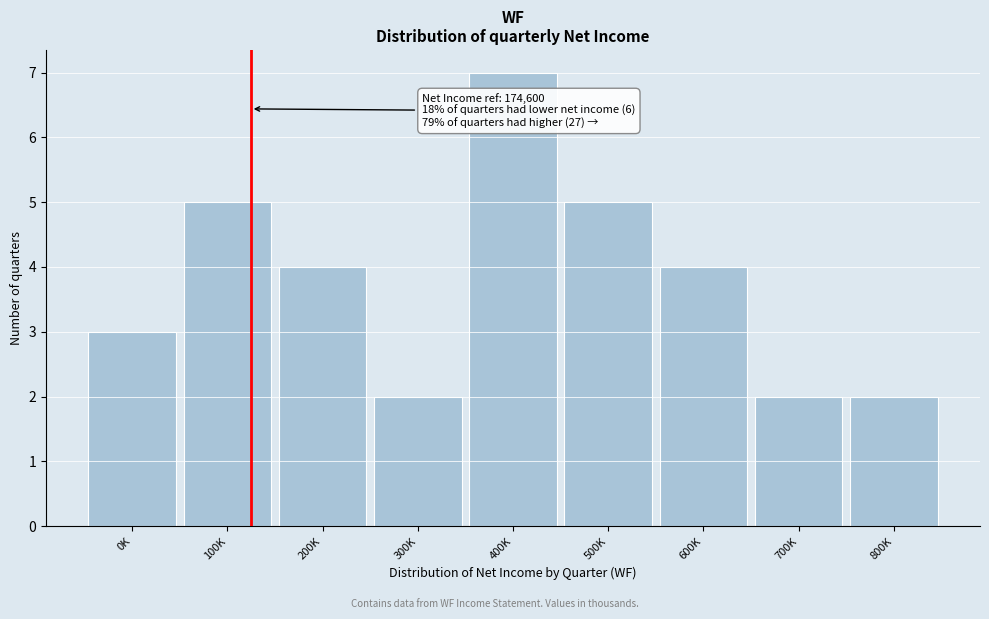

Reading left to right, list all the values displayed in this chart.

0K=3	100K=5	200K=4	300K=2	400K=7	500K=5	600K=4	700K=2	800K=2